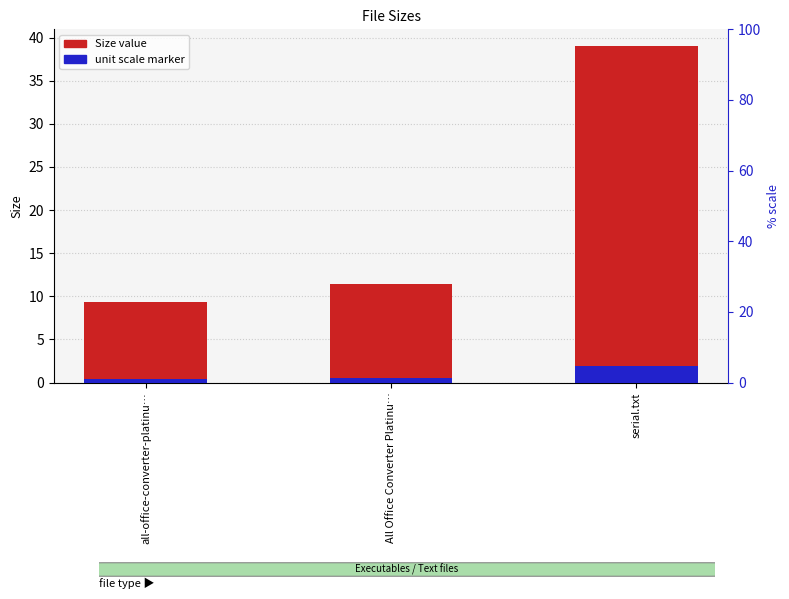

What is the smallest value displayed?

0.5